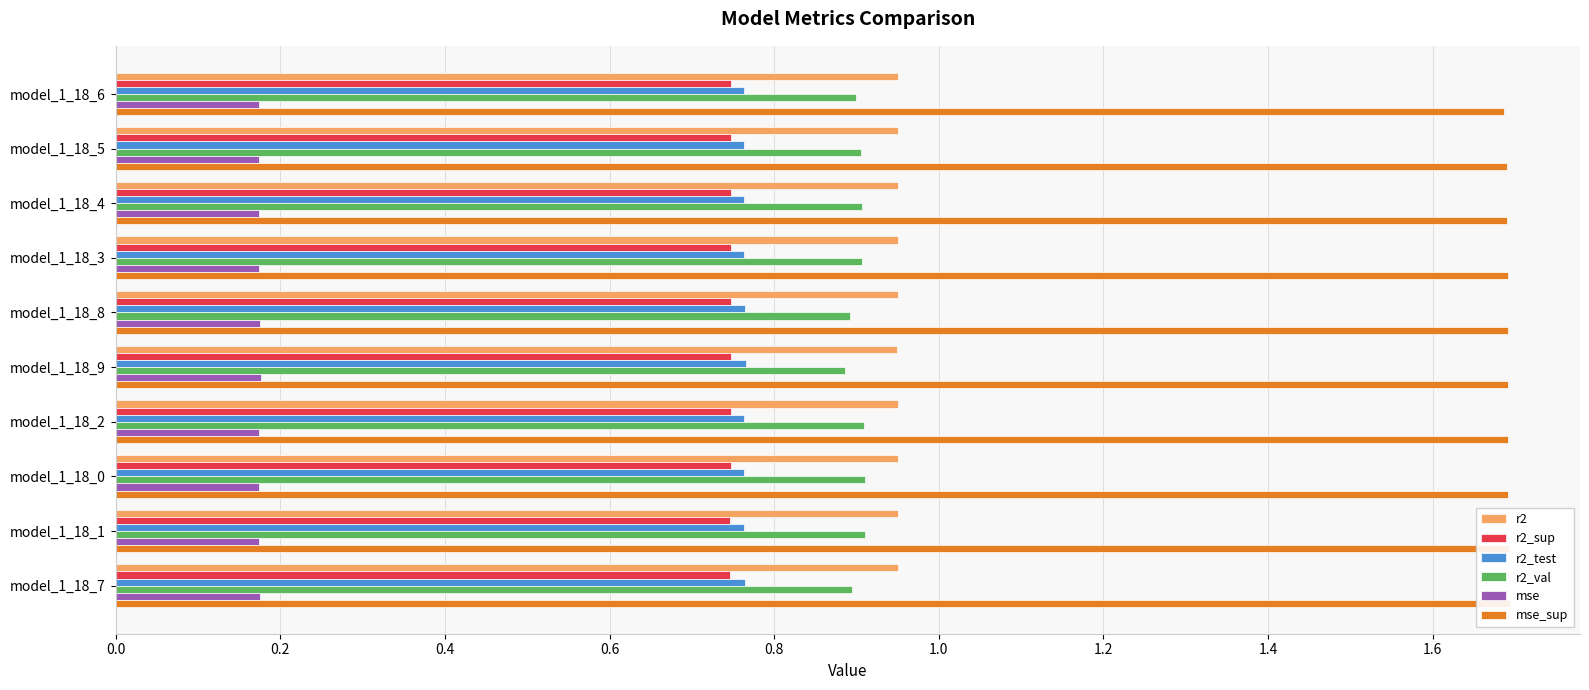

How many mse values are between 0 and 1?

10